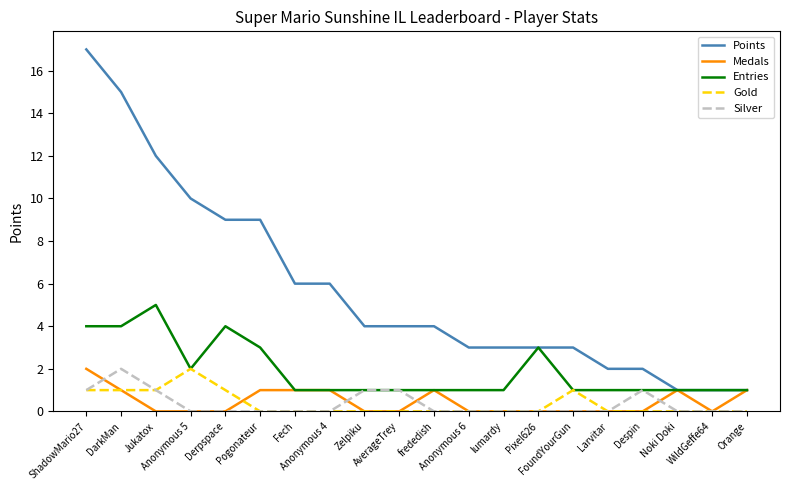

The value of Gold at Anonymous 5 is 0. True or false?

False